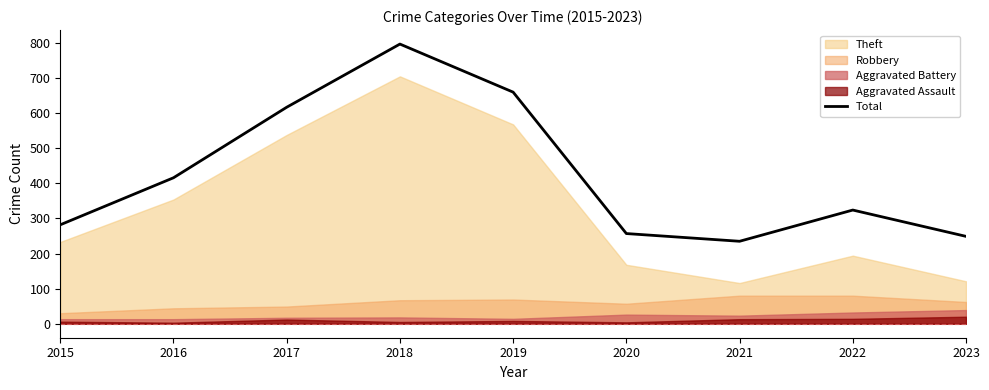

Where is the first local minimum?

2021